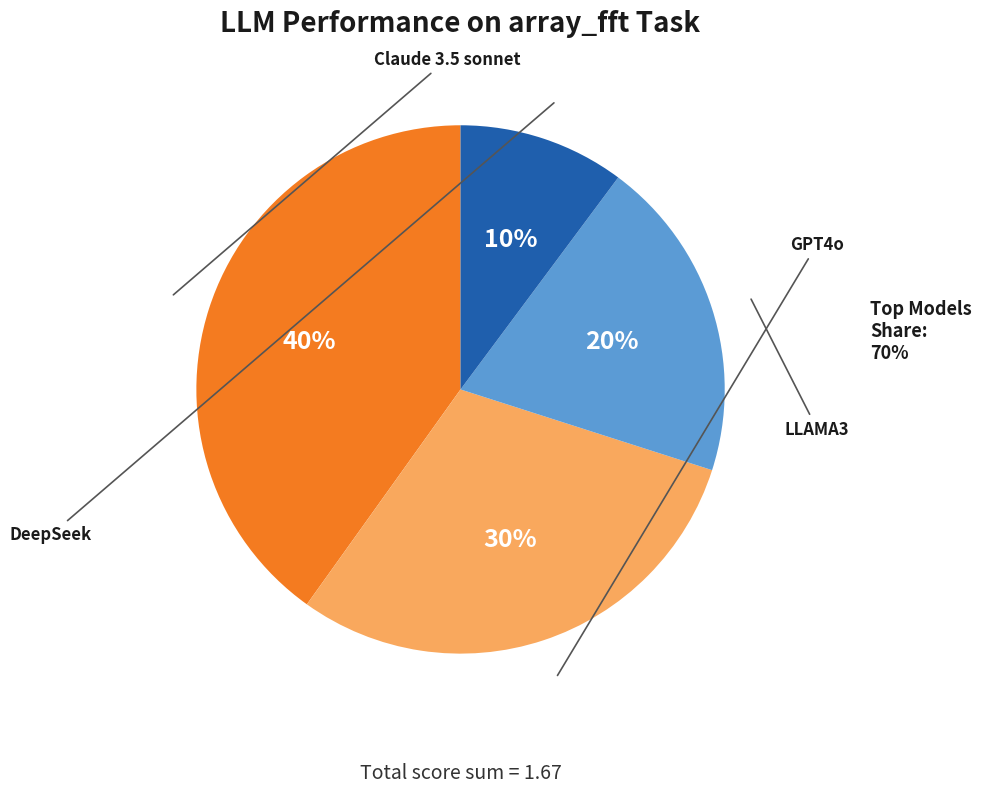

Is there any slice that represents more than half of the pie?

No